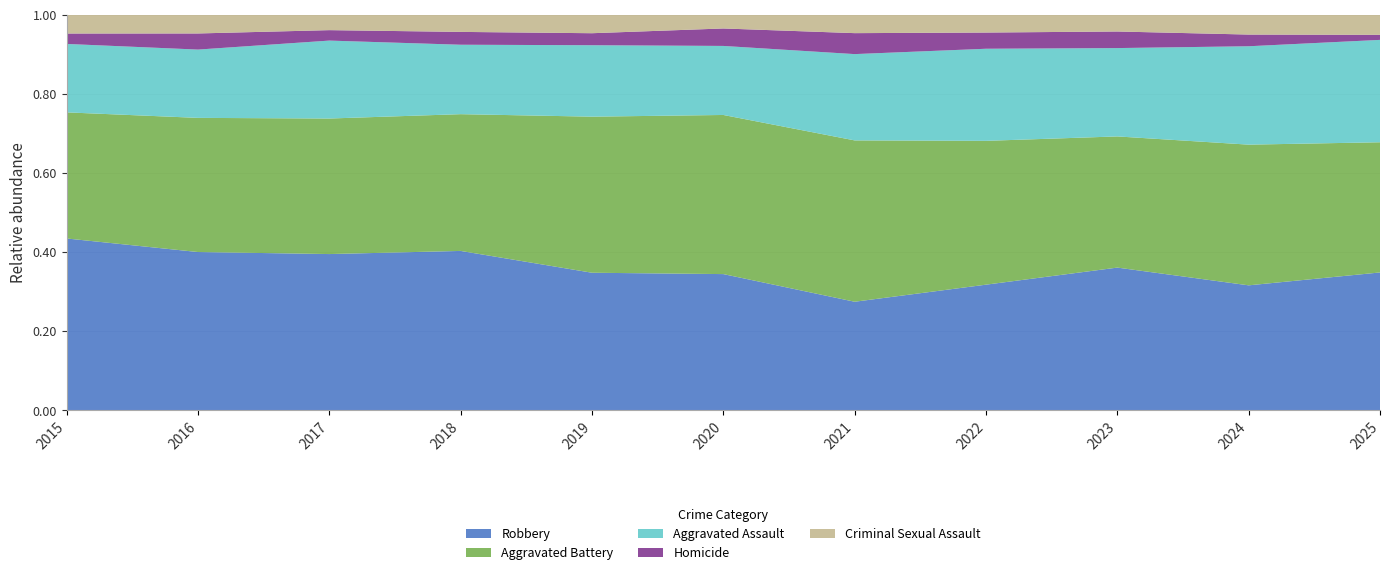

Reading left to right, transcribe all the data shown in this chart.

Aggravated Assault: 210	250	276	265	238	249	284	267	293	286	81
Aggravated Battery: 387	491	480	522	520	574	531	417	435	409	103
Criminal Sexual Assault: 58	69	55	66	62	50	61	52	56	58	16
Homicide: 32	59	37	49	40	63	69	47	55	34	4
Robbery: 527	579	553	608	458	491	357	364	473	363	109